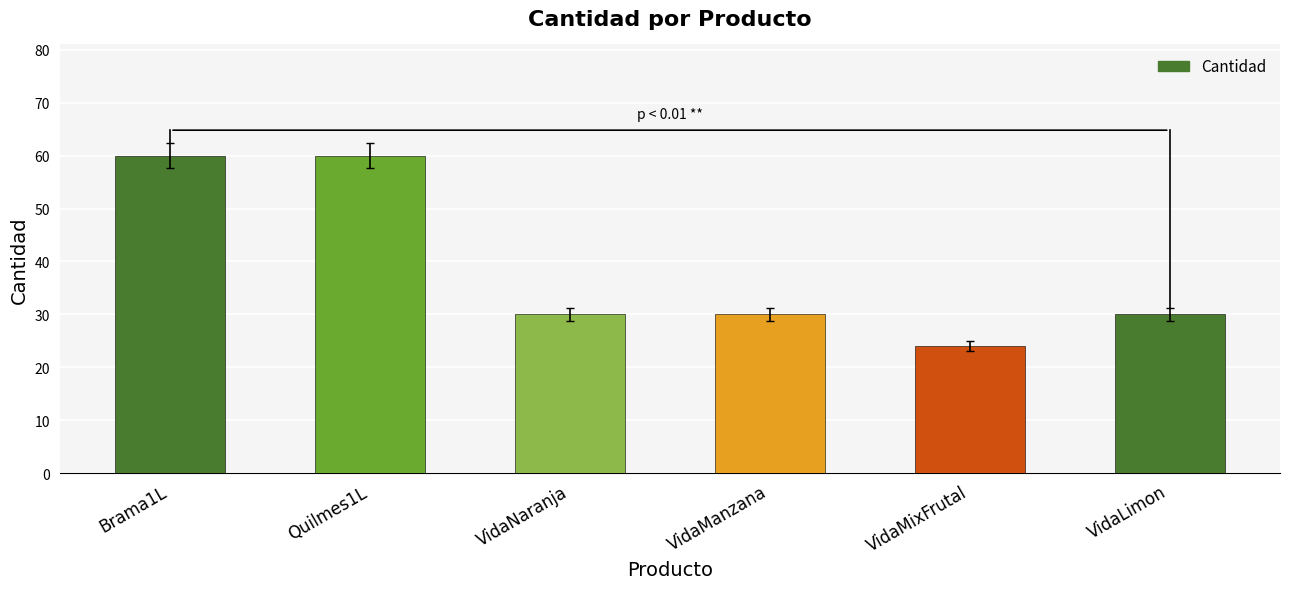

What is the smallest value displayed?

24